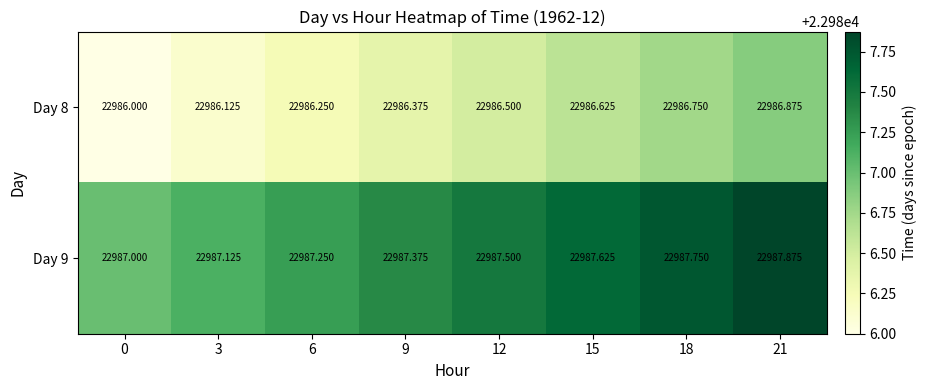

List the series in order of their overall mean, highest first.

Day 9, Day 8